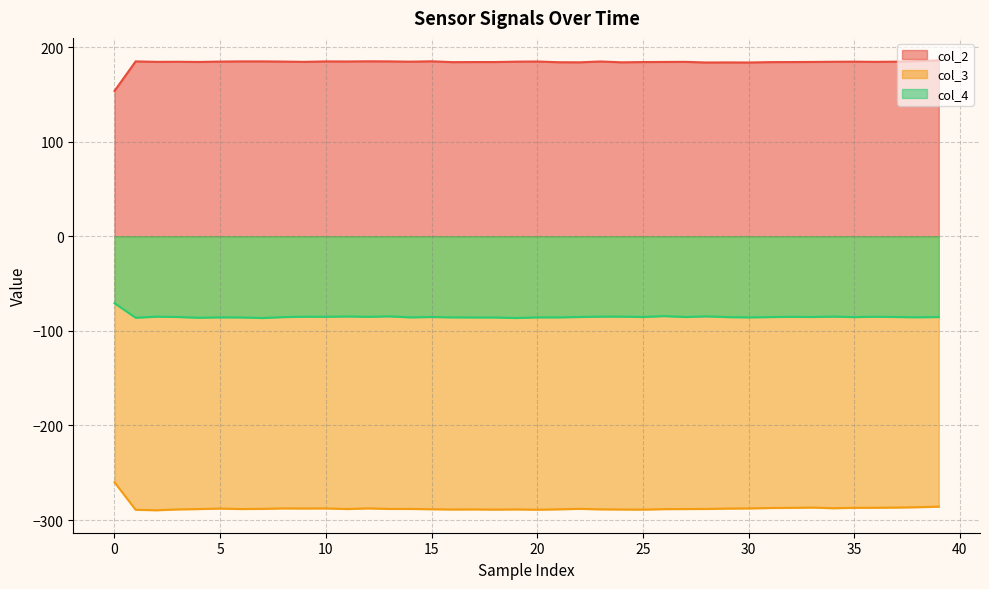

At which category does the chart reach its peak across all series?

39